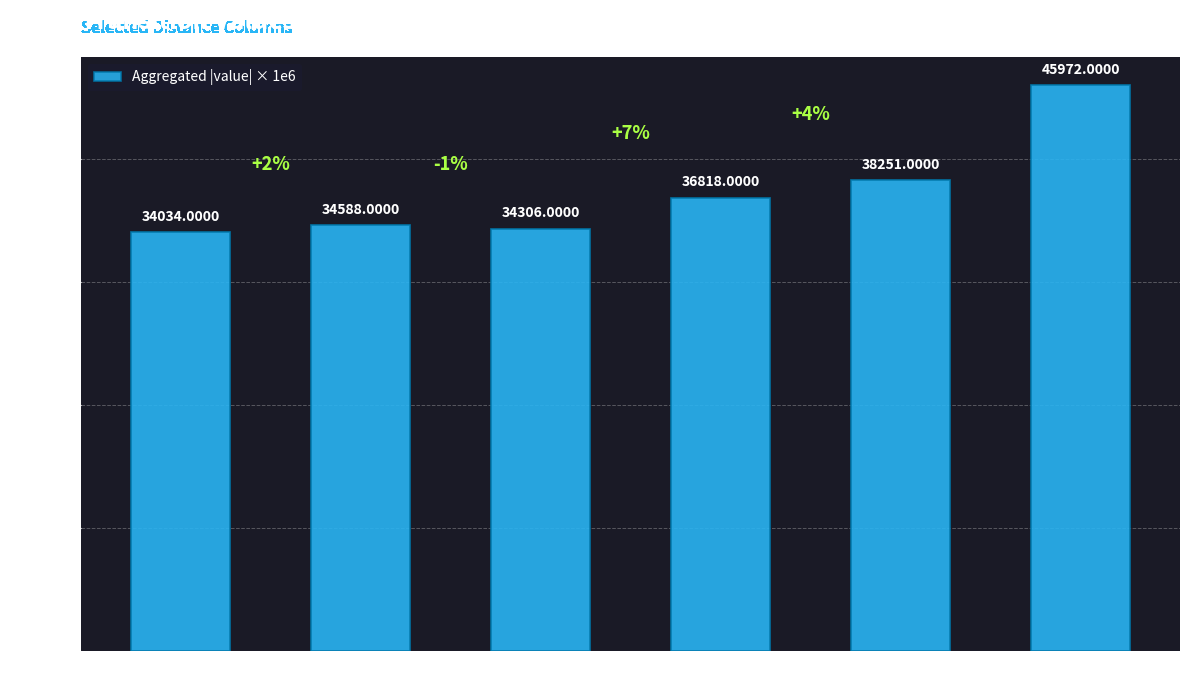

Reading left to right, transcribe all the data shown in this chart.

34034	34588	34306	36818	38251	45972